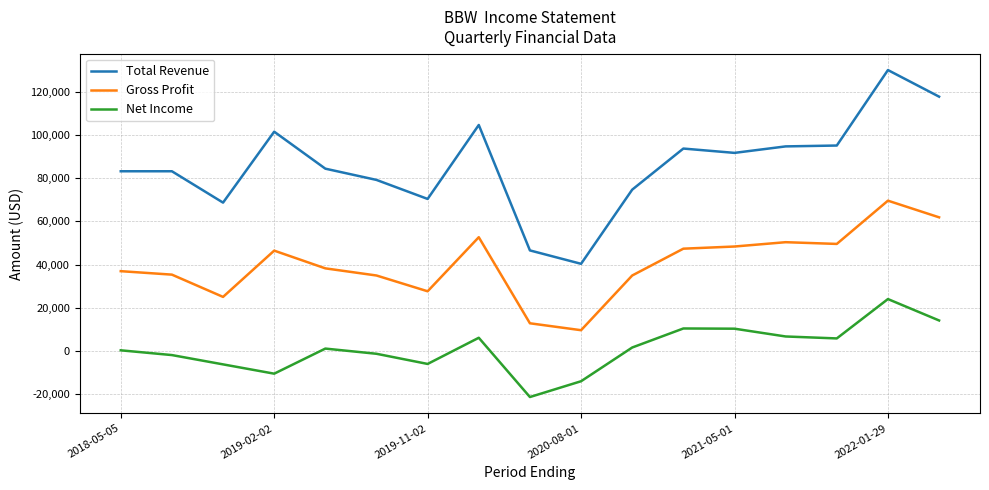

What is the average value of the Total Revenue series?

85871